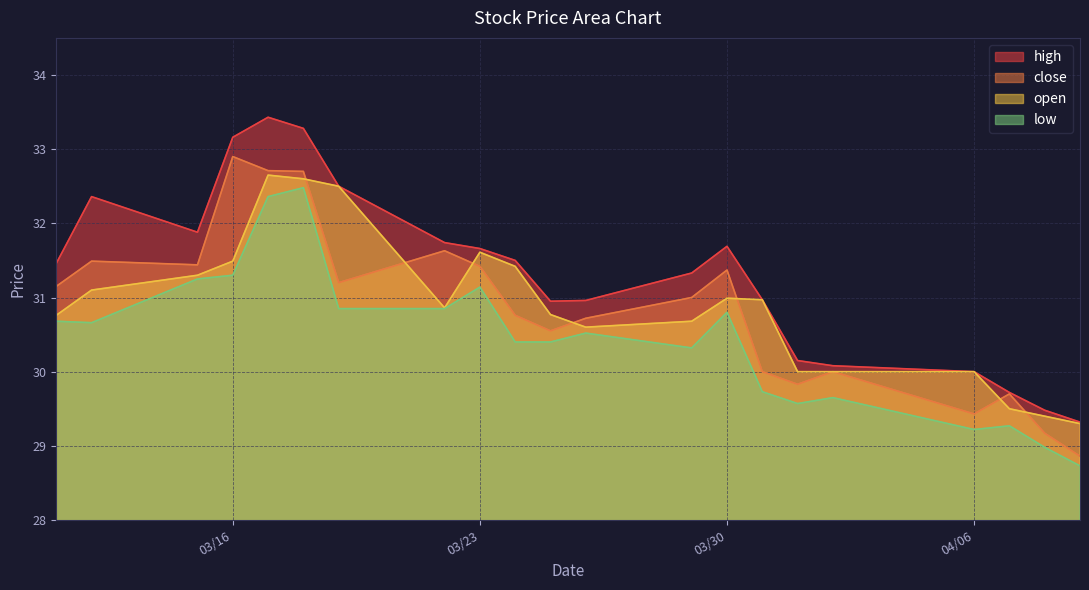

True or false: low and high cross at least once.

False